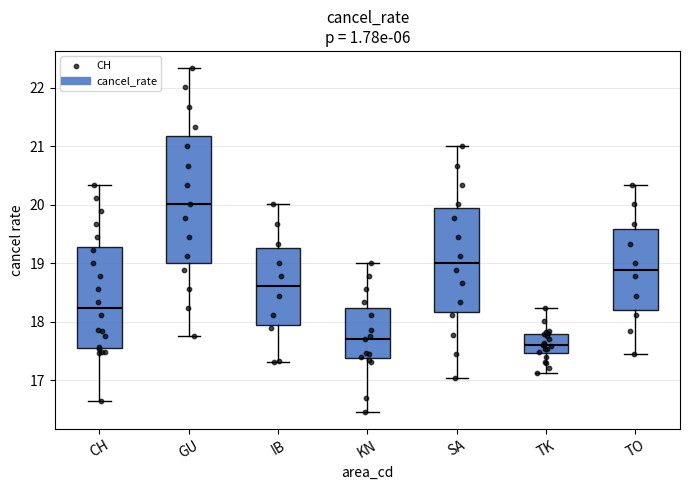

Which box is the tallest, from its lower edge to its upper edge?

GU